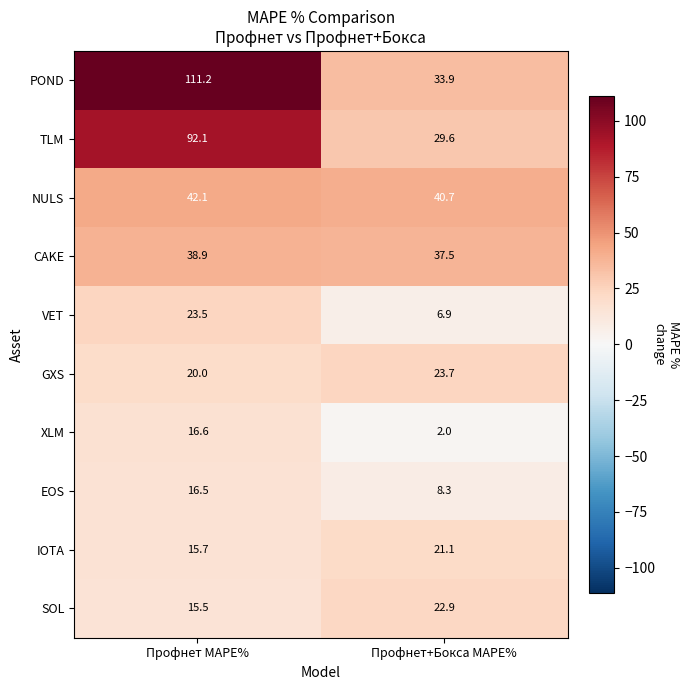

The value of XLM at Профнет+Бокса MAPE% is 2.0. True or false?

True